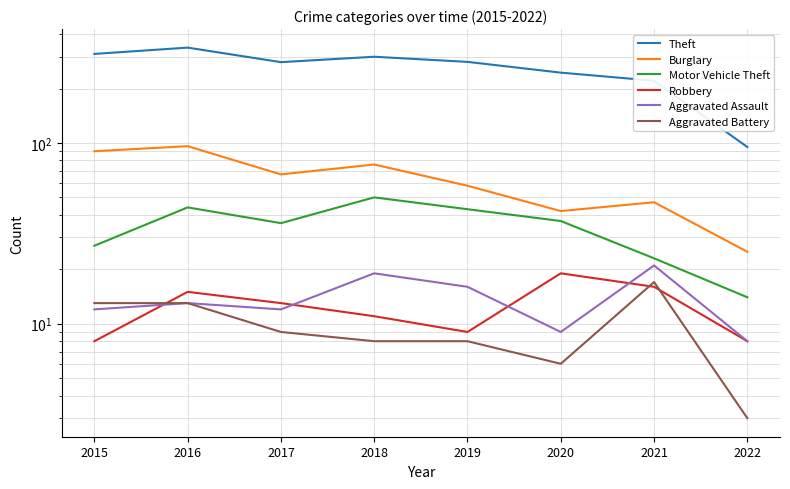

Reading right to left, what are all the values shown in this chart?

Theft: 2022=95	2021=221	2020=245	2019=281	2018=300	2017=280	2016=337	2015=311
Burglary: 2022=25	2021=47	2020=42	2019=58	2018=76	2017=67	2016=96	2015=90
Motor Vehicle Theft: 2022=14	2021=23	2020=37	2019=43	2018=50	2017=36	2016=44	2015=27
Robbery: 2022=8	2021=16	2020=19	2019=9	2018=11	2017=13	2016=15	2015=8
Aggravated Assault: 2022=8	2021=21	2020=9	2019=16	2018=19	2017=12	2016=13	2015=12
Aggravated Battery: 2022=3	2021=17	2020=6	2019=8	2018=8	2017=9	2016=13	2015=13